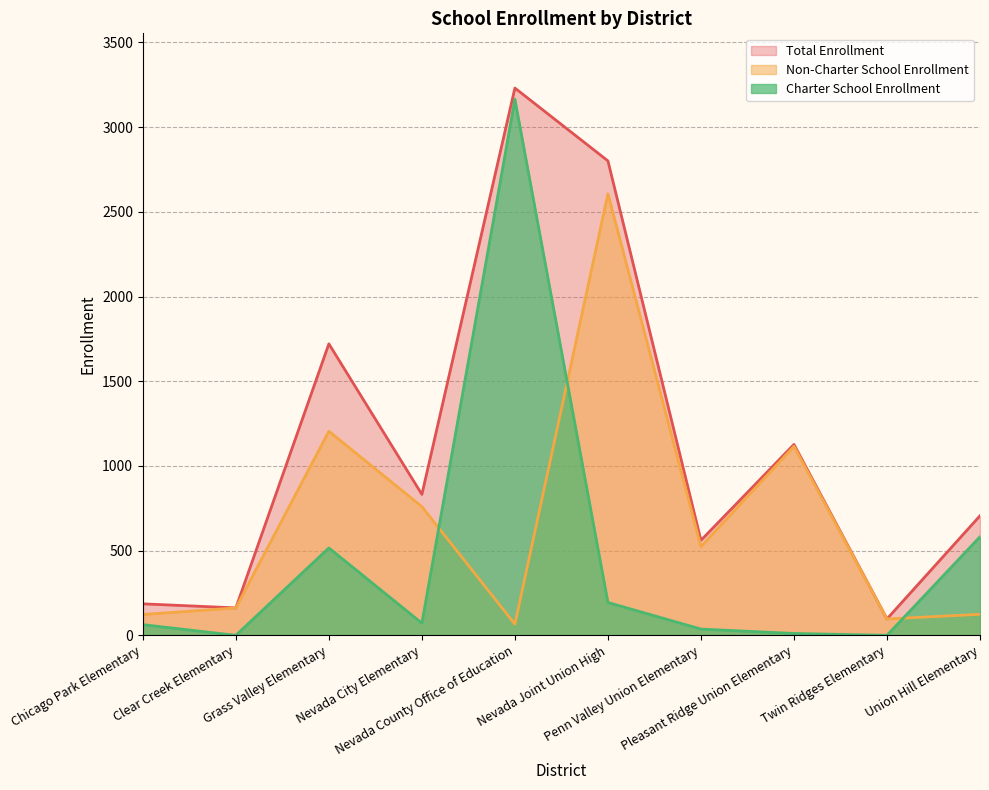

What is the label of the 6th point from the right?

Nevada County Office of Education